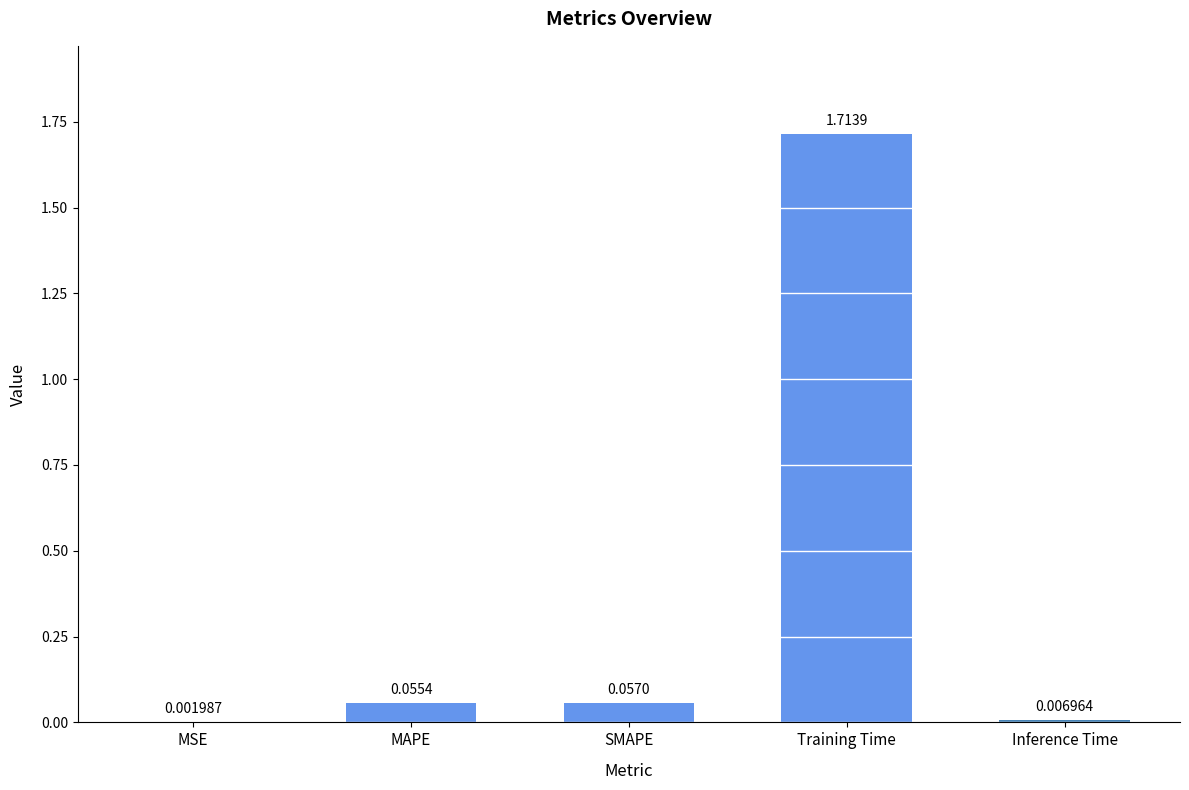

Which has a higher value, SMAPE or MAPE?

SMAPE